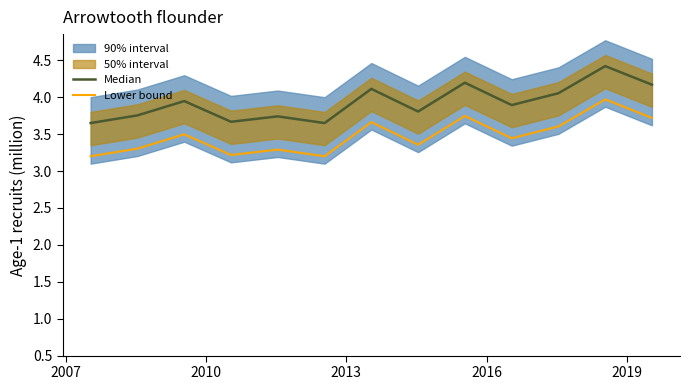

Rank the series at 2019 from lowest to highest value.

Lower bound, Median